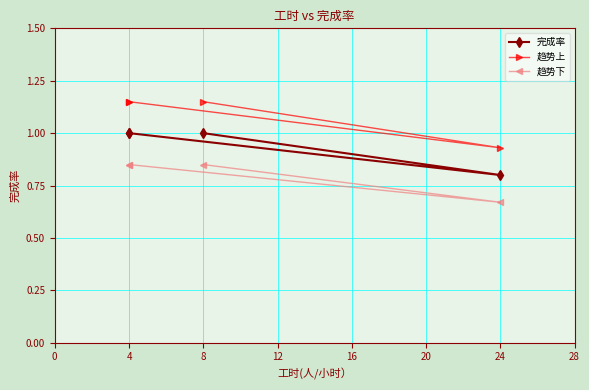

What value does the 趋势下 series have at 4?

0.8